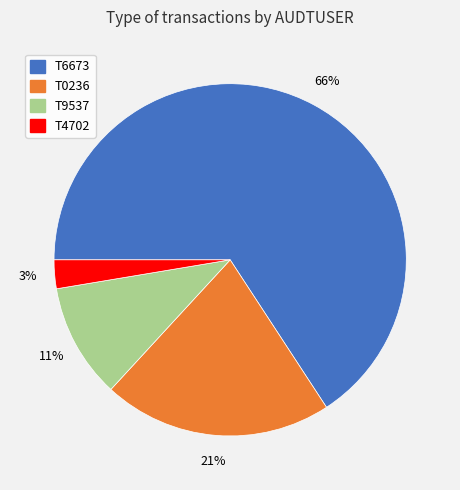

The T6673 slice represents 72% of the pie. True or false?

False